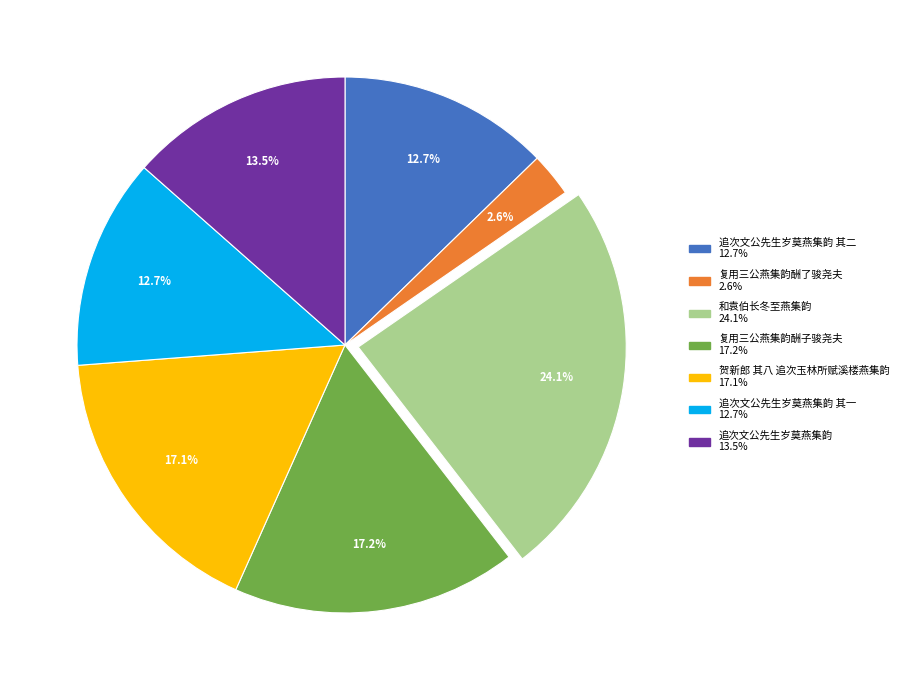

Is there a majority slice in this chart?

No